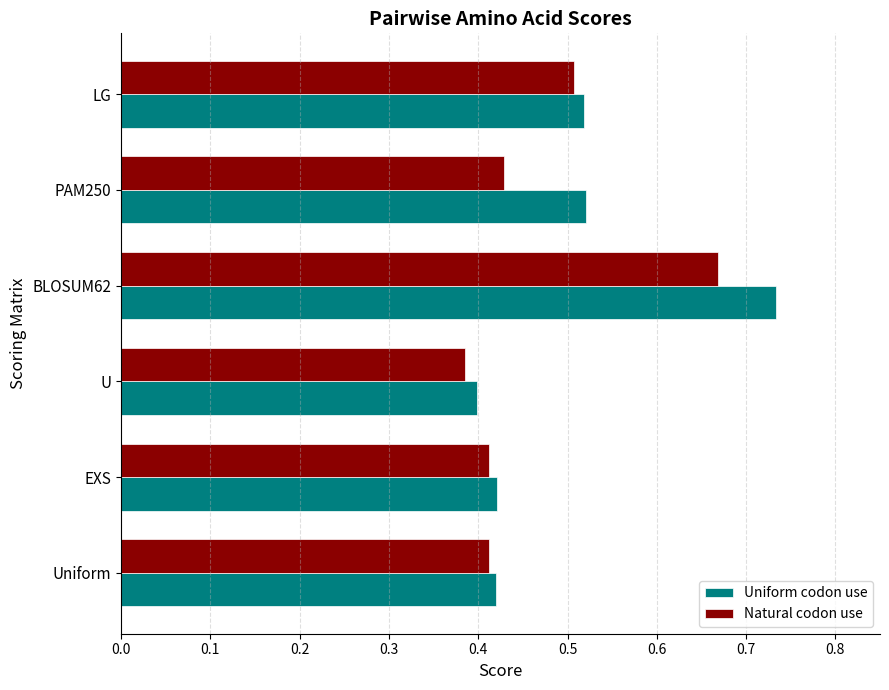

At which label is Uniform codon use closest to 0?

U